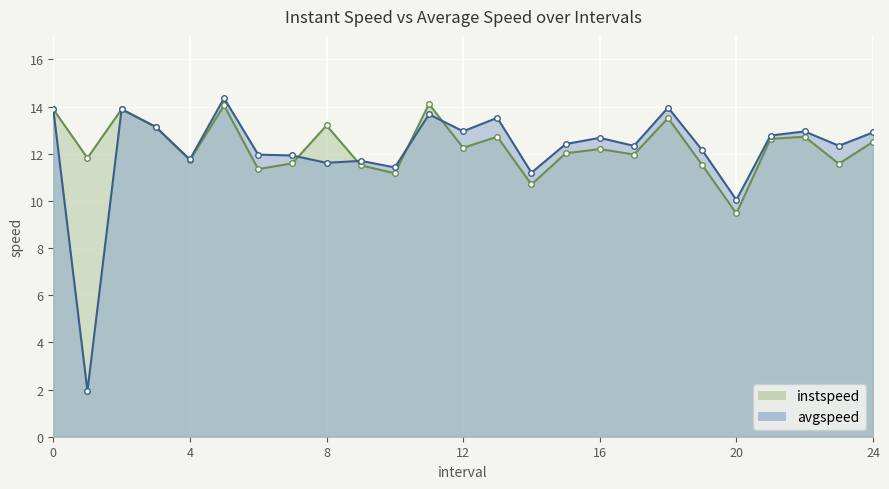

At which category does the chart reach its peak across all series?

5.0